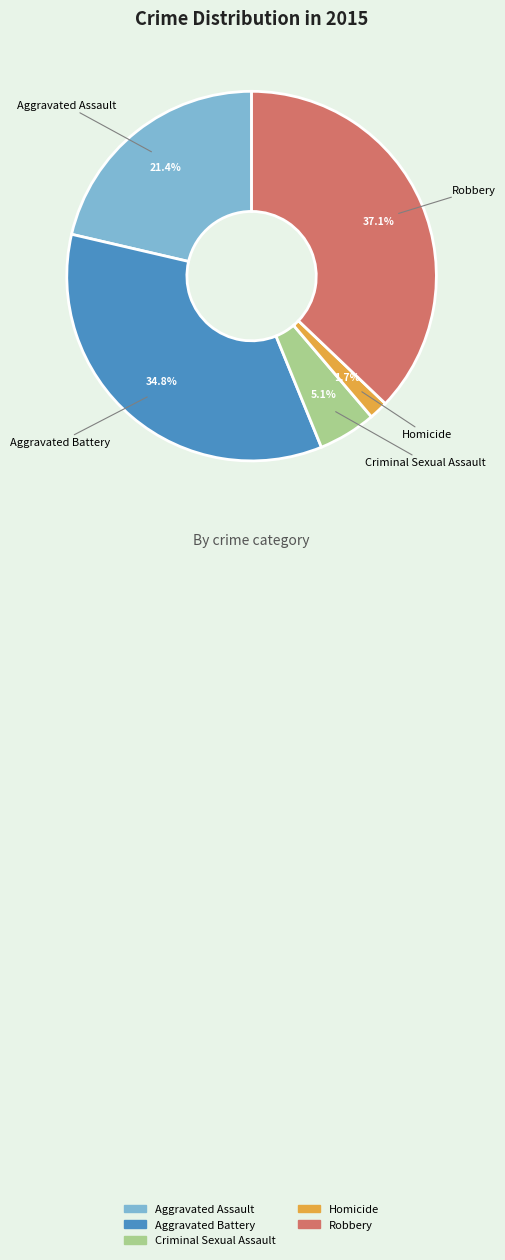

Does Criminal Sexual Assault represent more than half of the total?

No